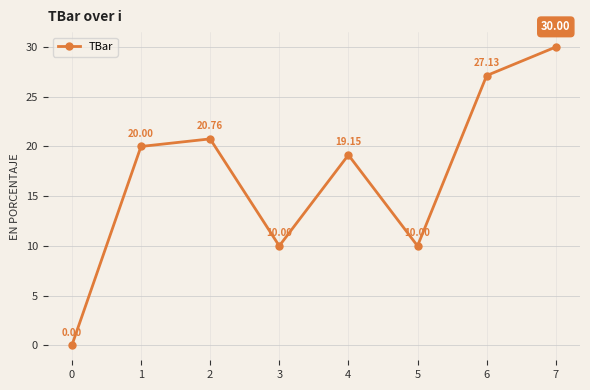

How many interior local valleys (lower than both neighbors) does the data have?

2